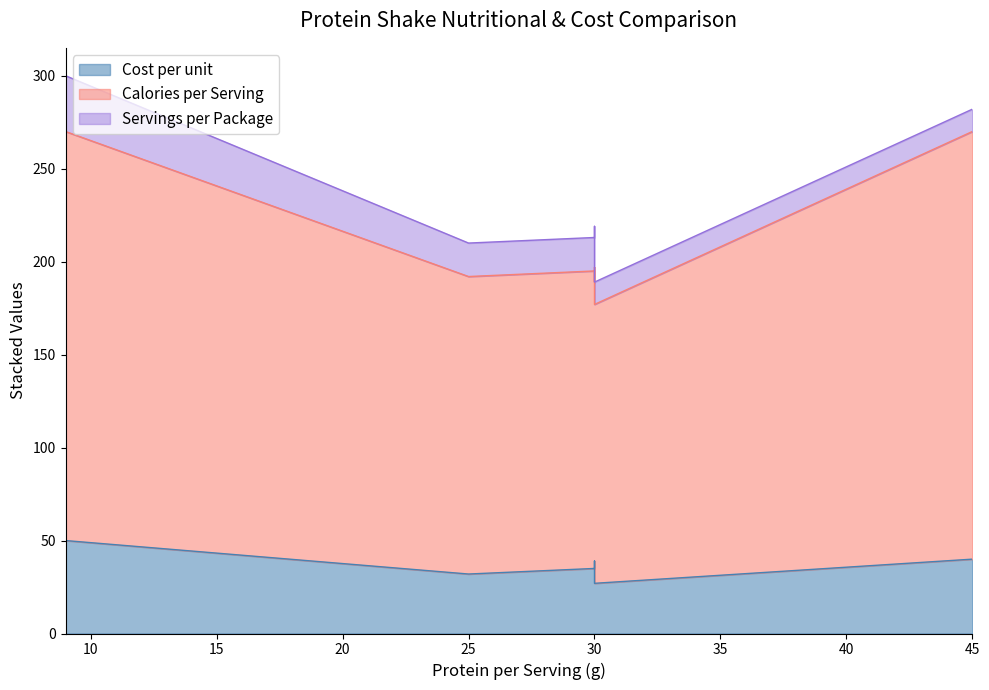

Does the chart display data point markers on the line(s)?

No